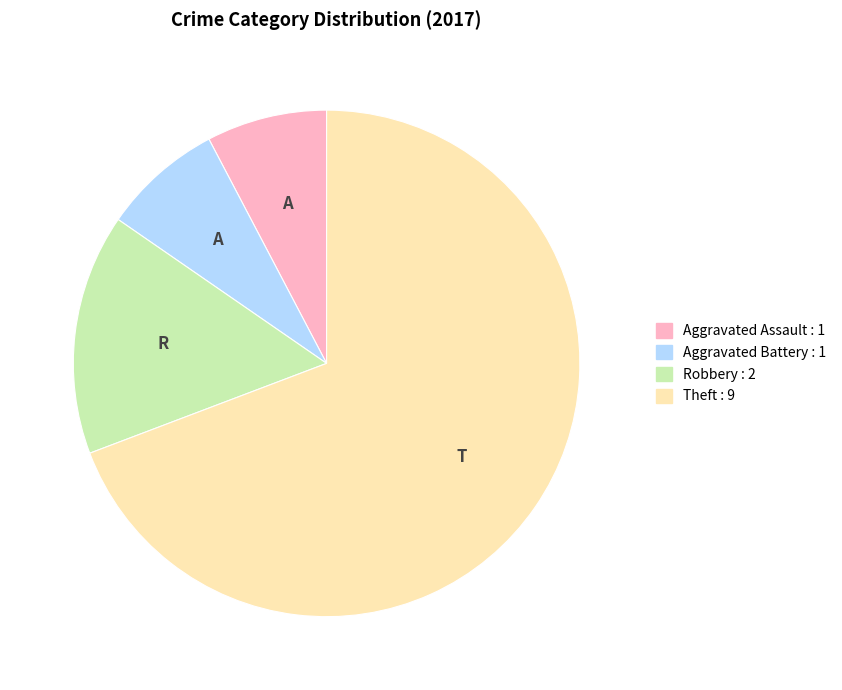

Which category has the biggest portion of the pie?

Theft